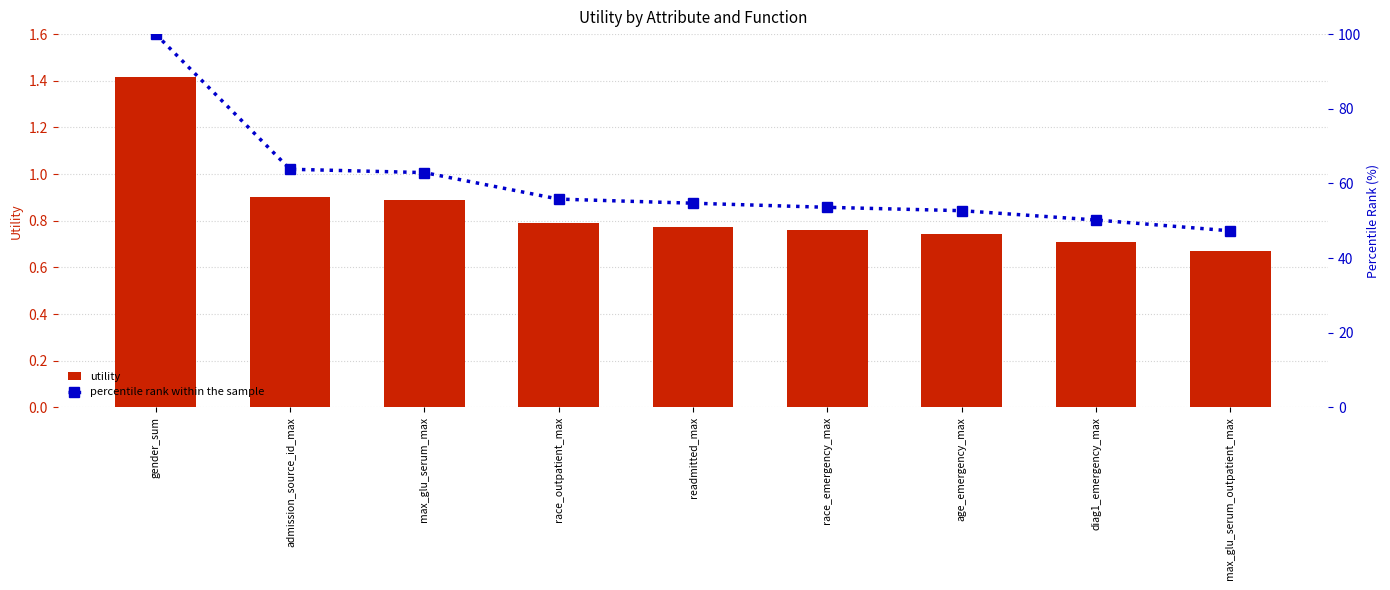

Reading right to left, list all the values displayed in this chart.

utility: max_glu_serum_outpatient_max=0.7	diag1_emergency_max=0.7	age_emergency_max=0.7	race_emergency_max=0.8	readmitted_max=0.8	race_outpatient_max=0.8	max_glu_serum_max=0.9	admission_source_id_max=0.9	gender_sum=1.4
percentile rank within the sample: max_glu_serum_outpatient_max=47.3	diag1_emergency_max=50.2	age_emergency_max=52.7	race_emergency_max=53.6	readmitted_max=54.7	race_outpatient_max=55.8	max_glu_serum_max=62.9	admission_source_id_max=63.8	gender_sum=100.0